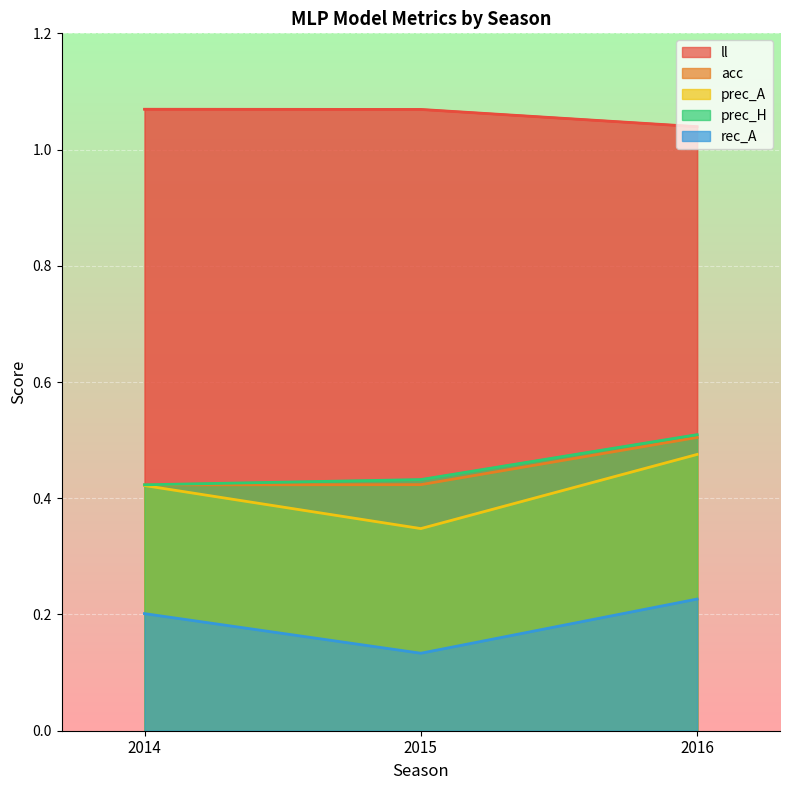

Reading left to right, list all the values displayed in this chart.

ll: 2014=1.1	2015=1.1	2016=1.0
acc: 2014=0.4	2015=0.4	2016=0.5
prec_A: 2014=0.4	2015=0.3	2016=0.5
prec_H: 2014=0.4	2015=0.4	2016=0.5
rec_A: 2014=0.2	2015=0.1	2016=0.2